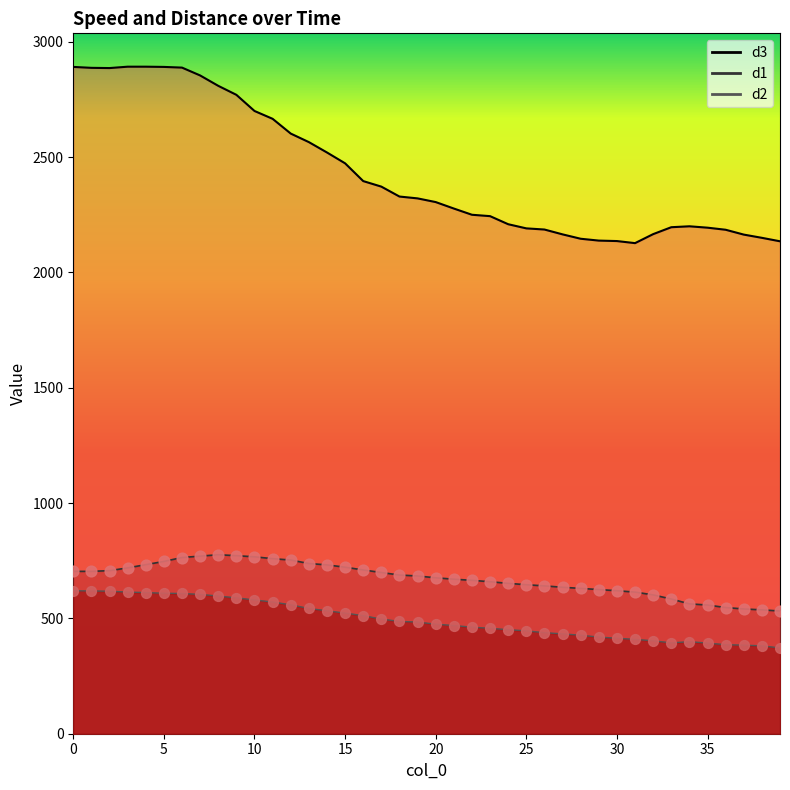

At how many categories does at least one series exceed 787?

40